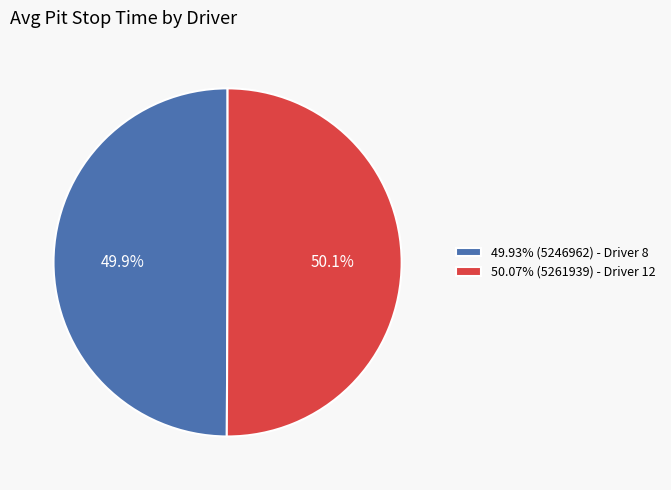

What portion of the pie excludes 50.07% (5261939) - Driver 12?

49.9%